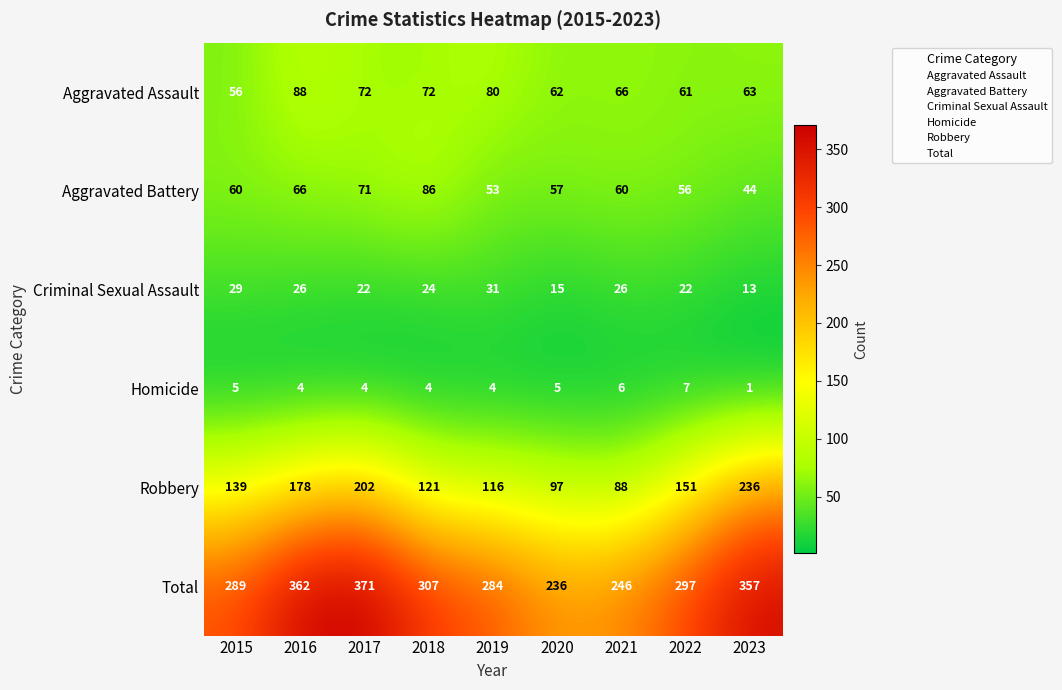

How many data points does each series have?

9